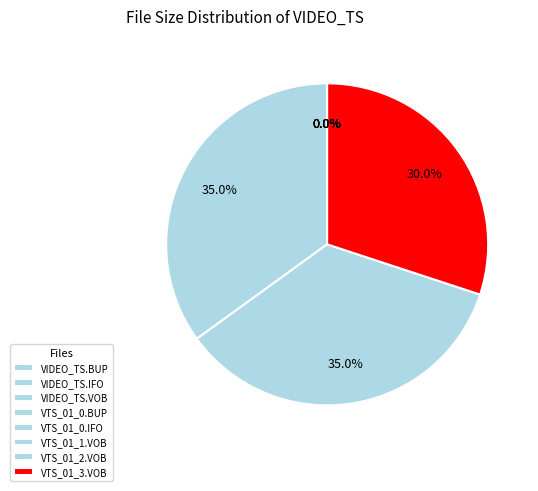

How many segments does this pie chart have?

8